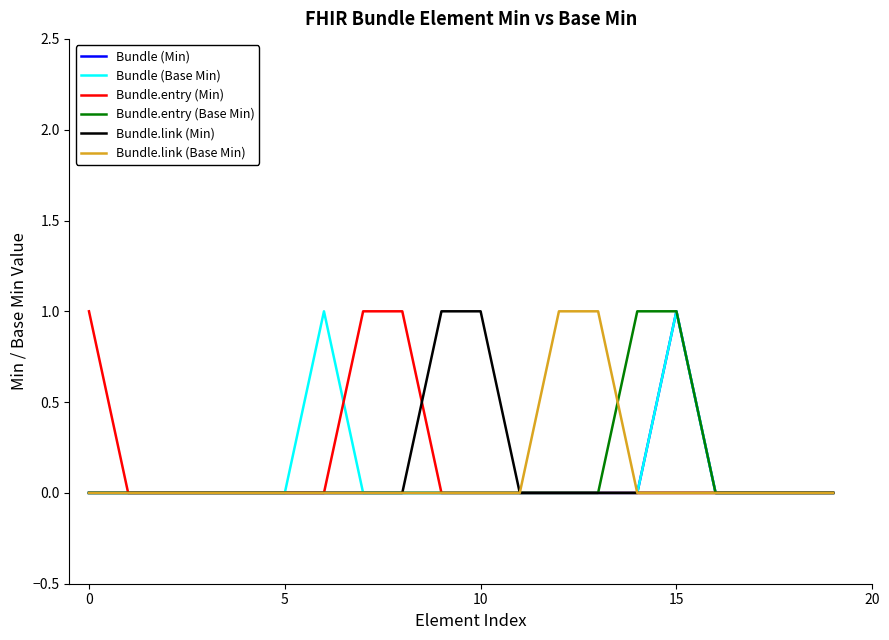

Does the chart display data point markers on the line(s)?

No